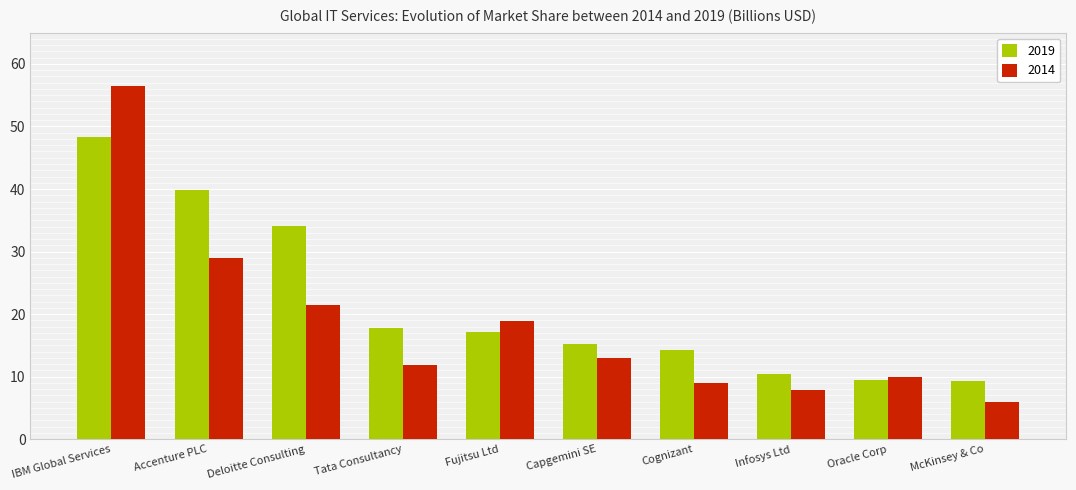

How many values in the 2019 series exceed 17?

5